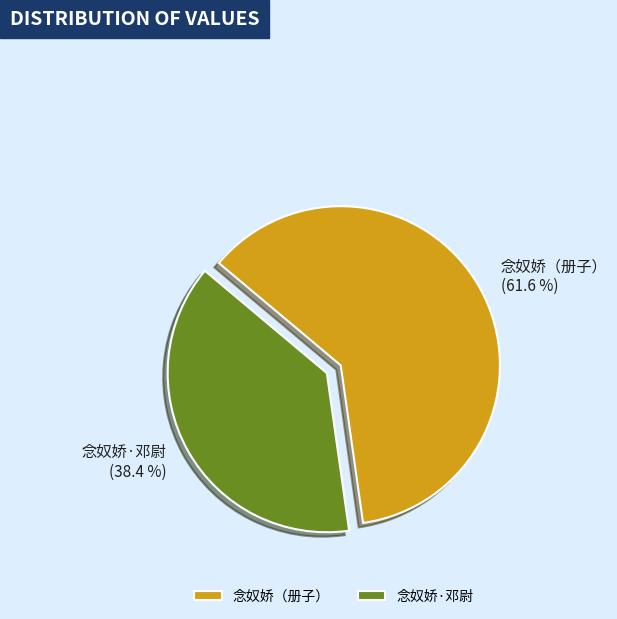

How many slices are in this pie chart?

2